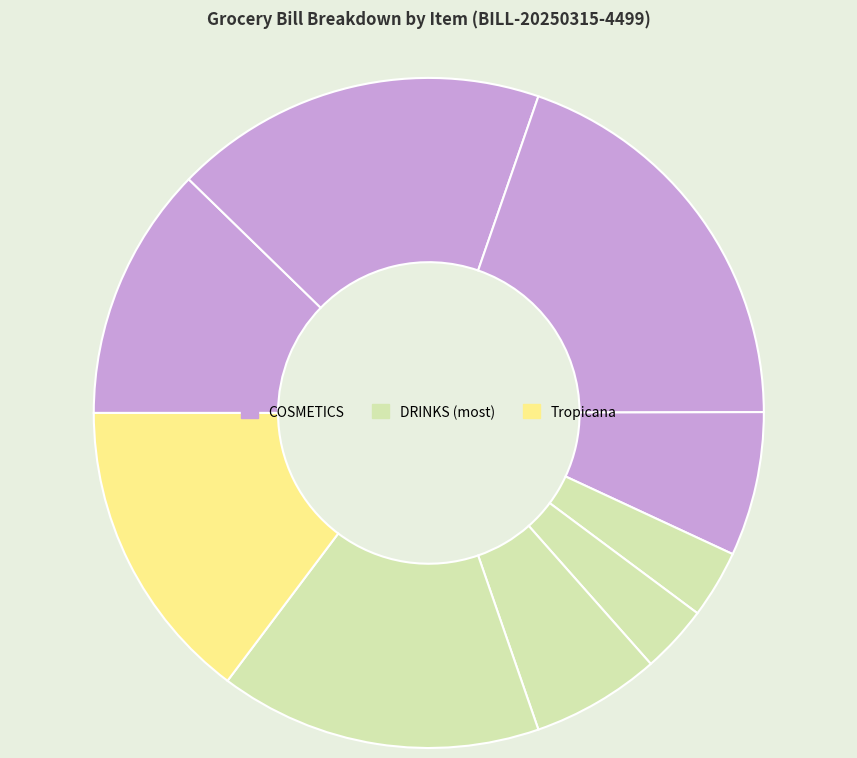

Count the number of slices in the pie.

9